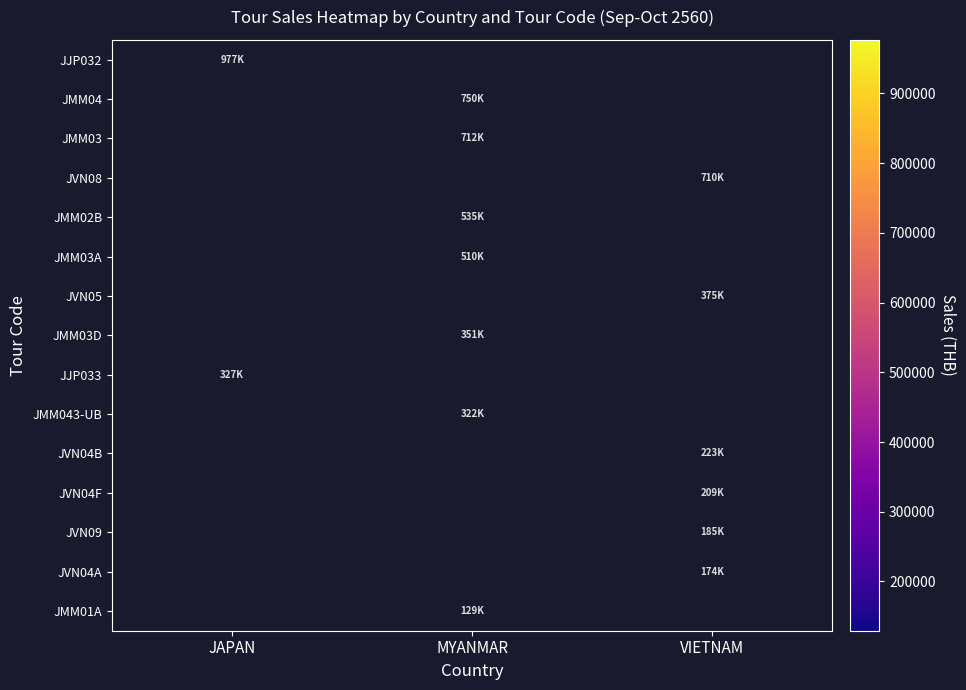

At how many categories does at least one series exceed 284039?

3